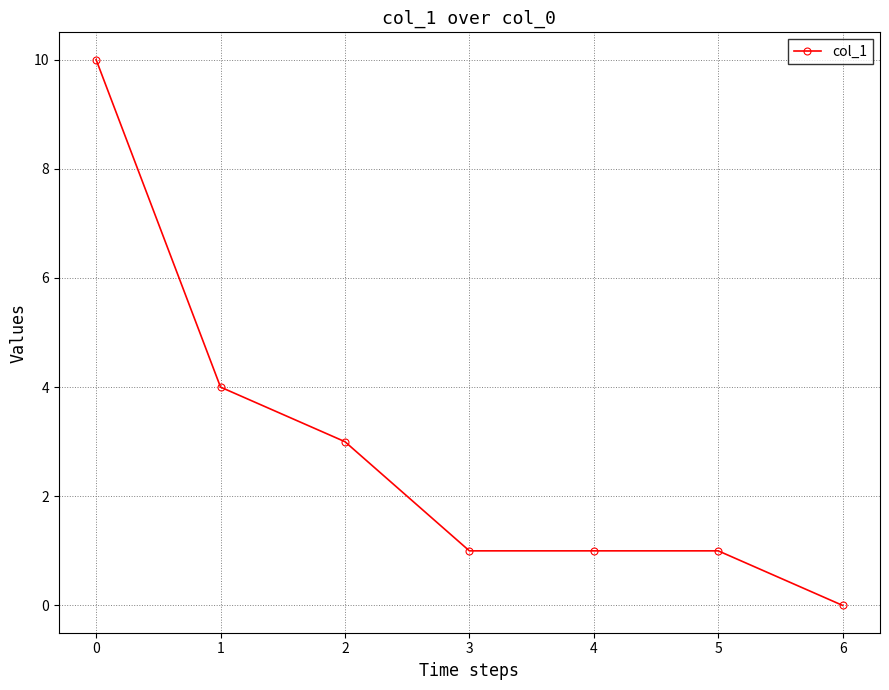

Which category has the highest value across all series?

0